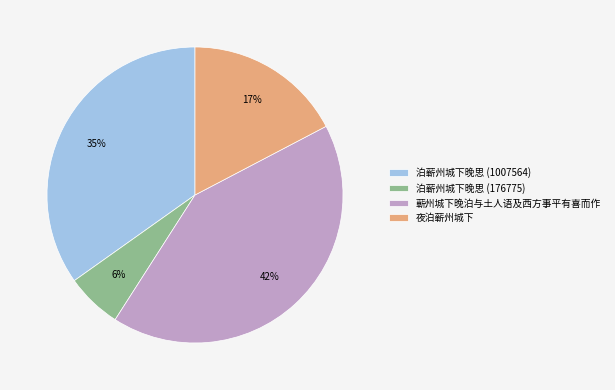

To the nearest percent, what percentage of the pie is 泊蕲州城下晚思 (176775)?

6%